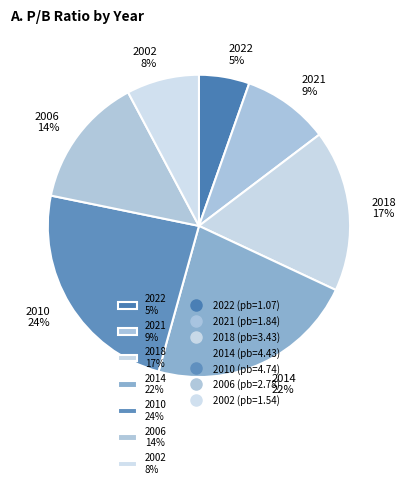

Approximately how many times larger is the value at 2014 compared to 2006?

1.6